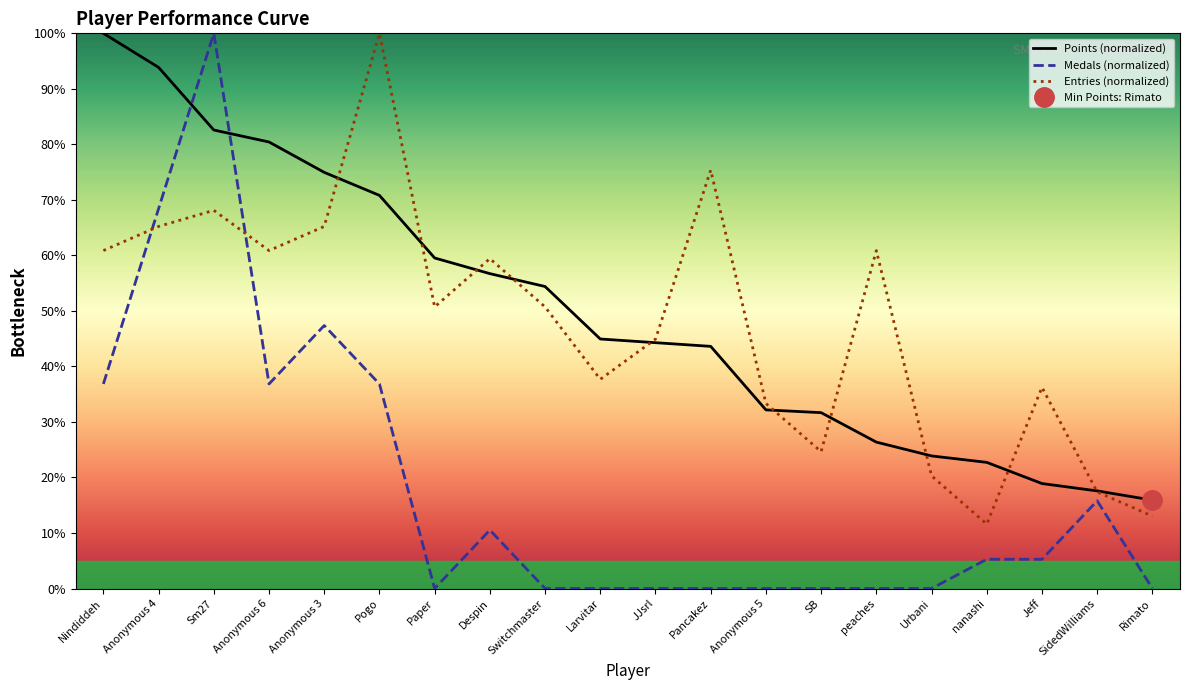

How many data points in Entries are less than 50?

9